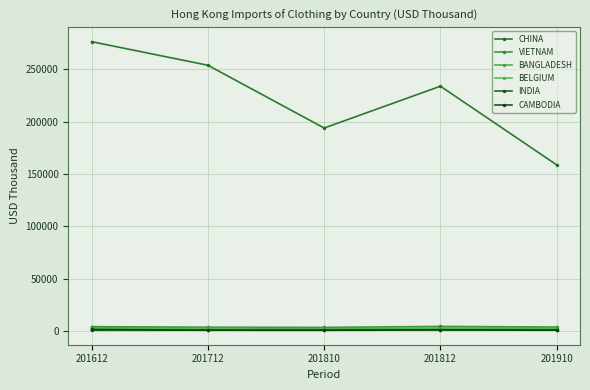

The INDIA series shows 1009.6 at 201712. True or false?

True